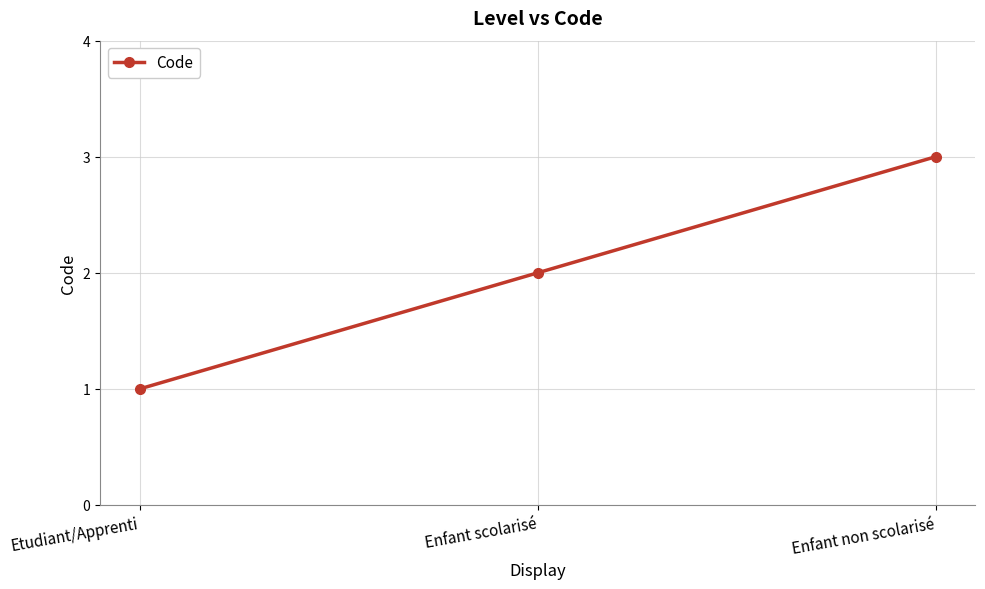

What is the difference between the maximum and minimum values?

2